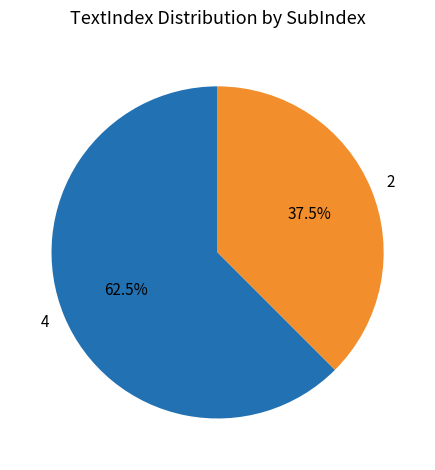

What is the ratio of the value at 4 to the value at 2?

1.7